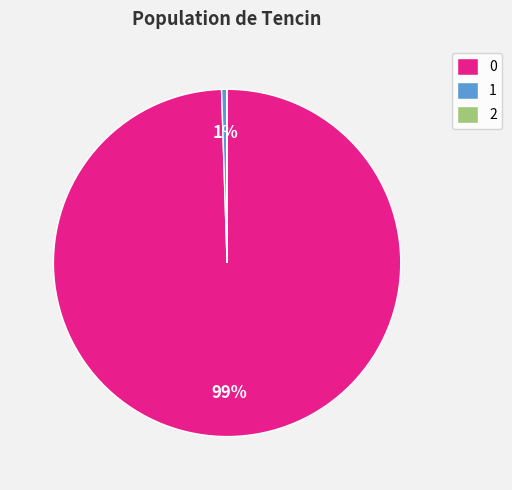

True or false: 1 accounts for 1% of the total.

True